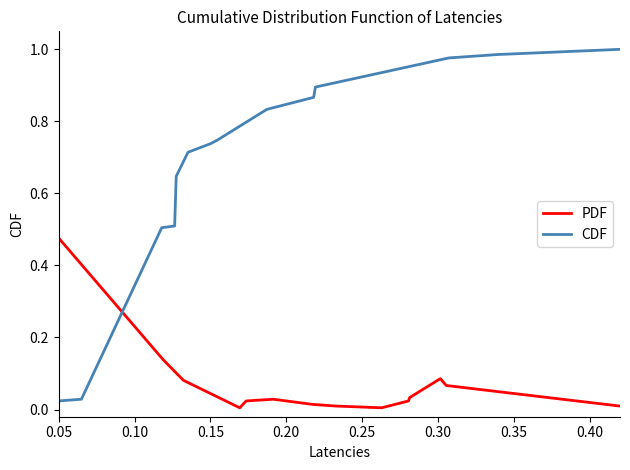

What is the sum of all CDF values?

9.5